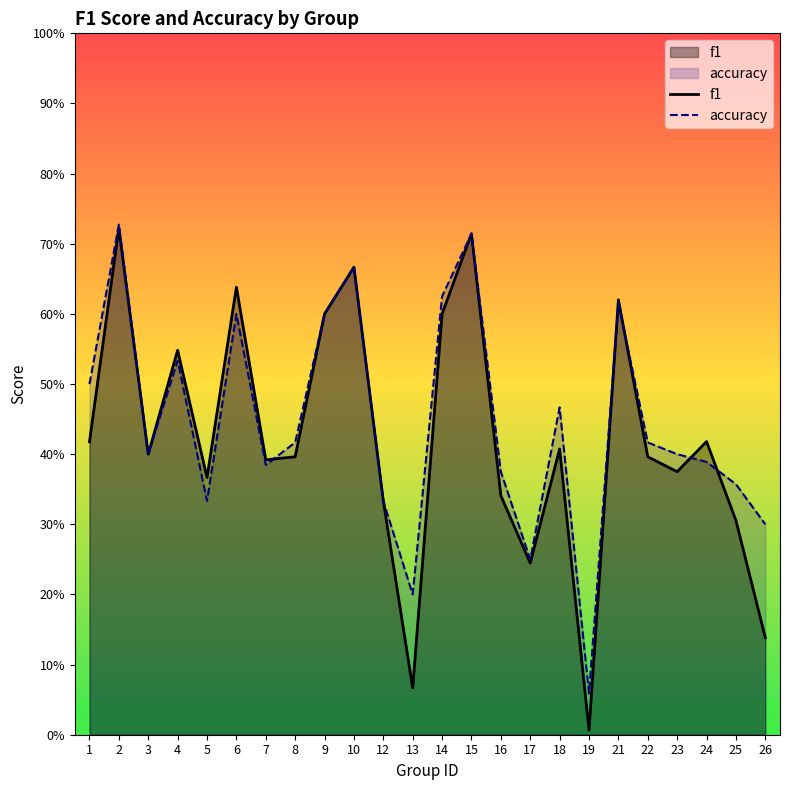

Which series has the largest range (max minus min)?

f1